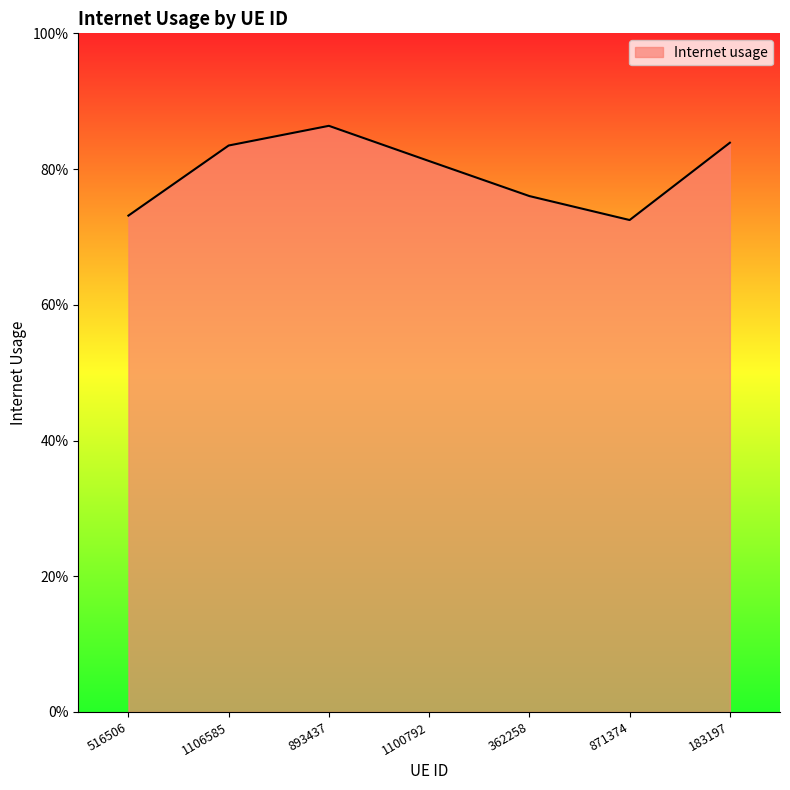

Reading left to right, transcribe all the data shown in this chart.

0.7	0.8	0.9	0.8	0.8	0.7	0.8